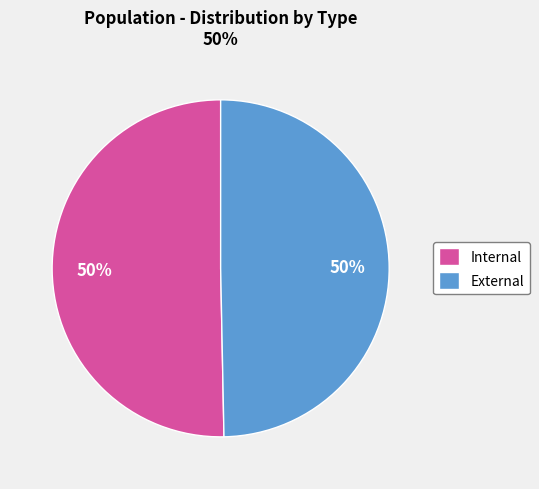

Do Internal and External together represent more than half of the pie?

Yes